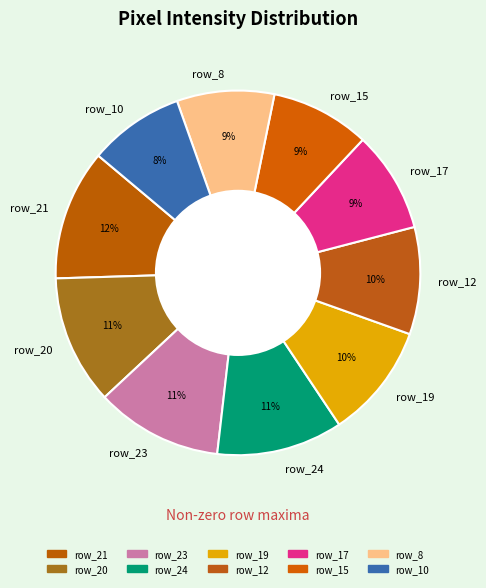

To the nearest percent, what is the combined percentage of row_19 and row_23?

21%